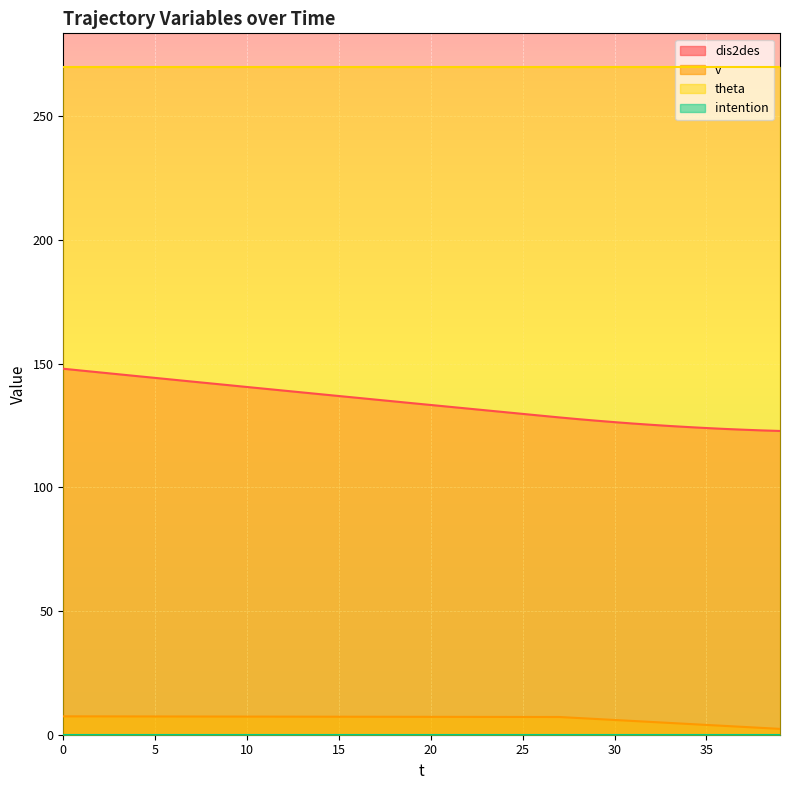

How many distinct data groups are displayed?

4